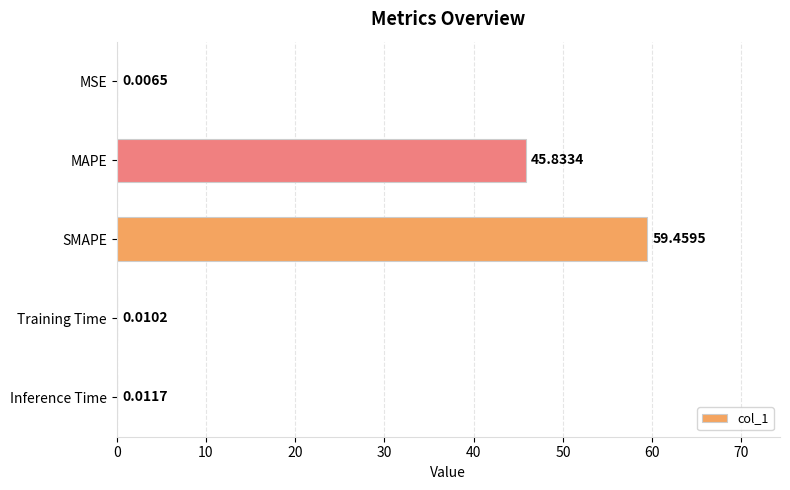

What is the sum of the values at MAPE and MSE?

45.8